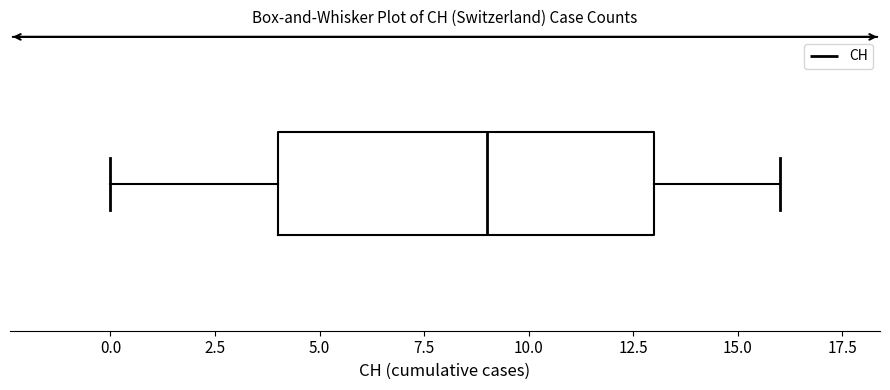

Transcribe this box plot: give where the median line is, the range the box spans, and where the two whiskers end, as read against the x-axis. The values are not printed on the chart, so give them approximately, as read against the axis.

median 9, box 4 to 13, whiskers 0 to 16